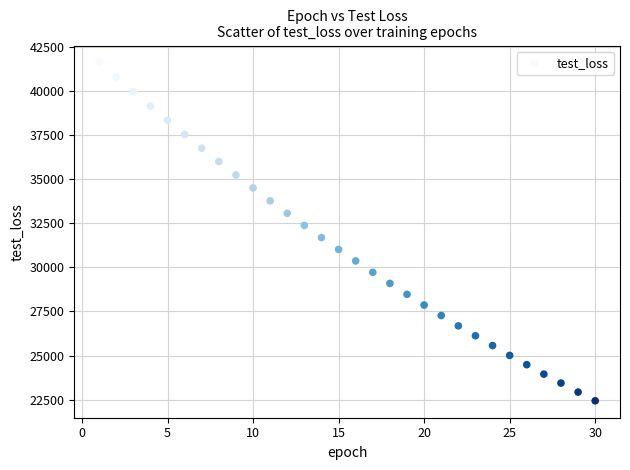

What is the range of Y values (max minus min)?

19197.0